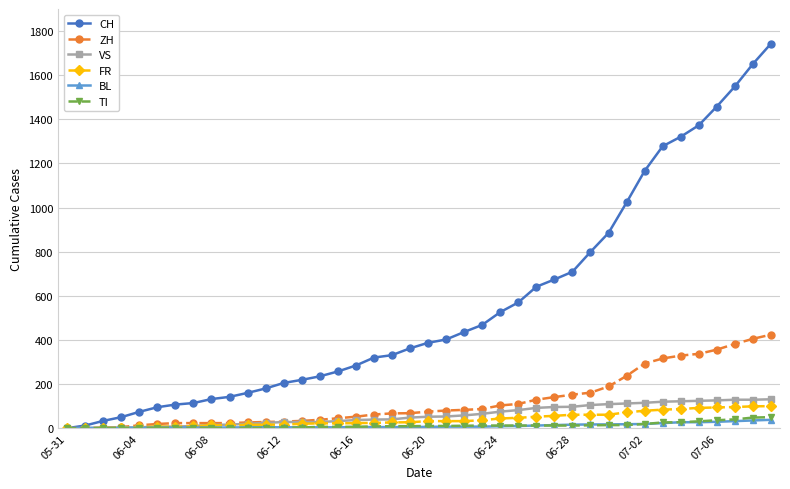

Which series has the largest total across all categories?

CH